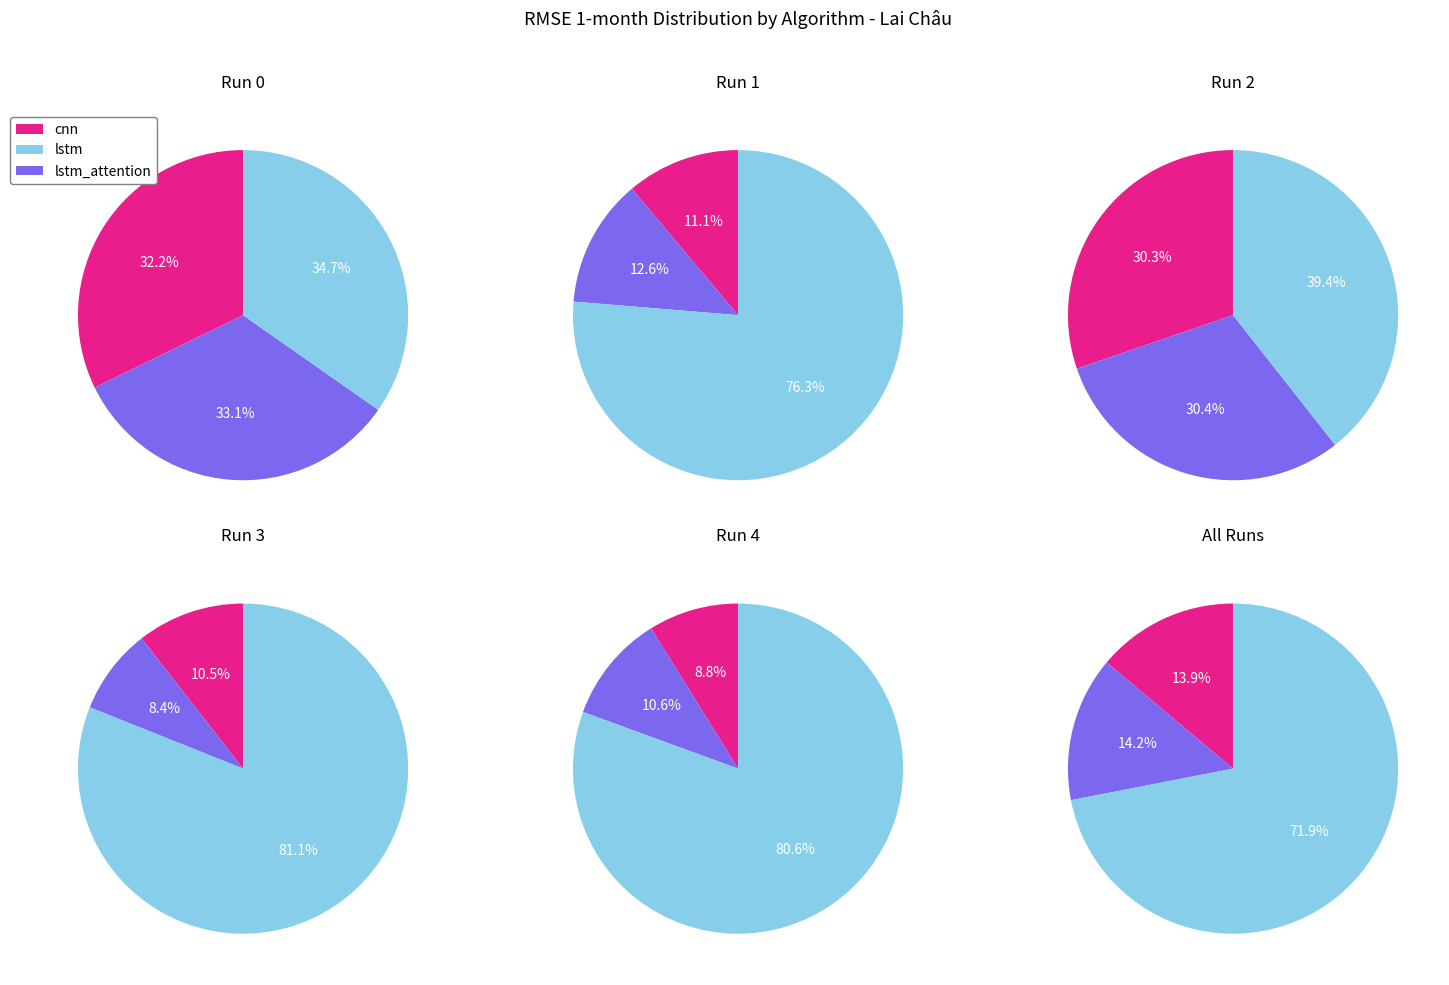

Combined, what portion of the pie is Run 1 and Run 4?

36.8%